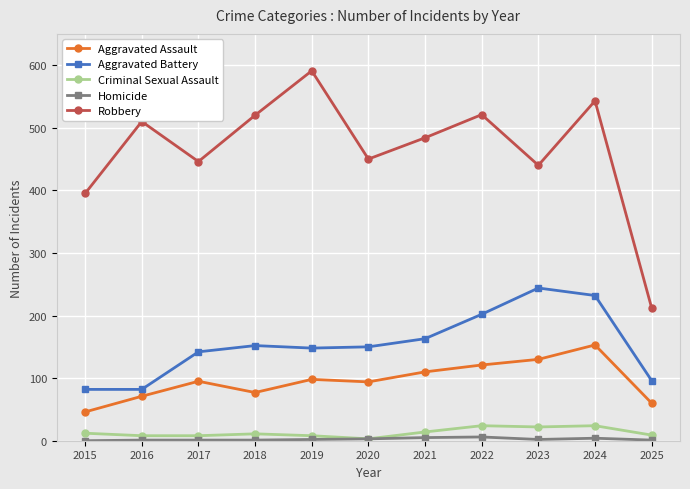

Where is the first local maximum for Robbery?

2016